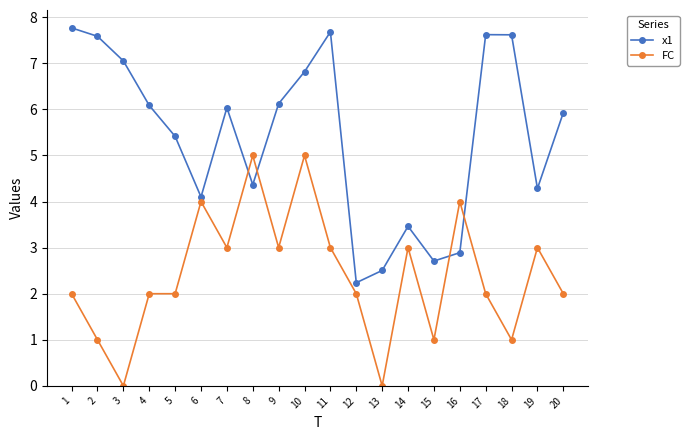

What is the spread (max minus min) of values at 2?

6.6